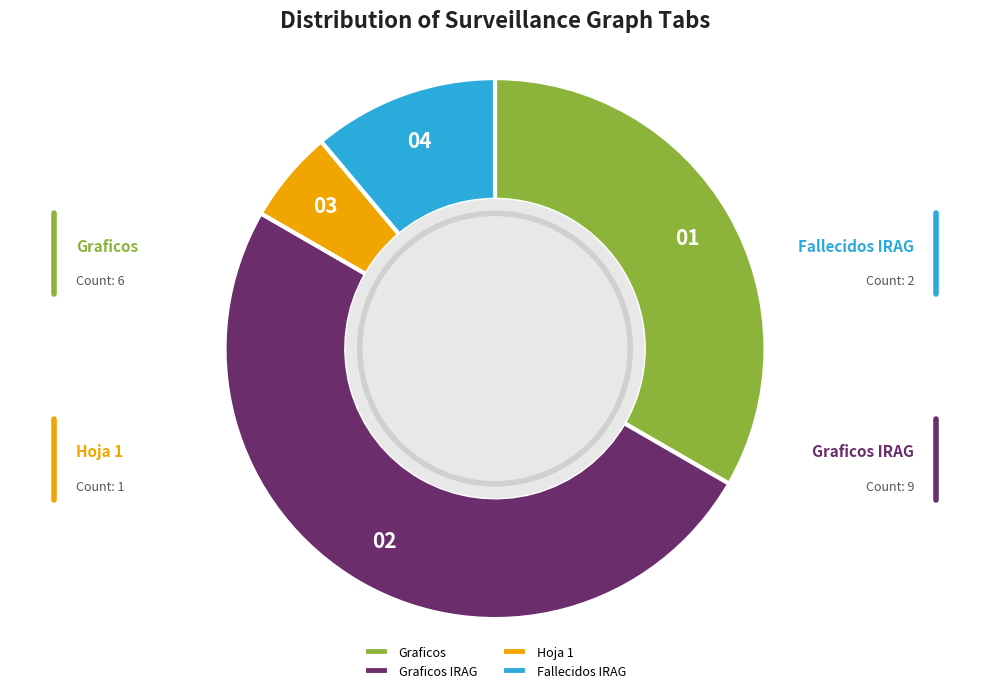

To the nearest percent, what is the difference between the largest and smallest slice percentages?

44%